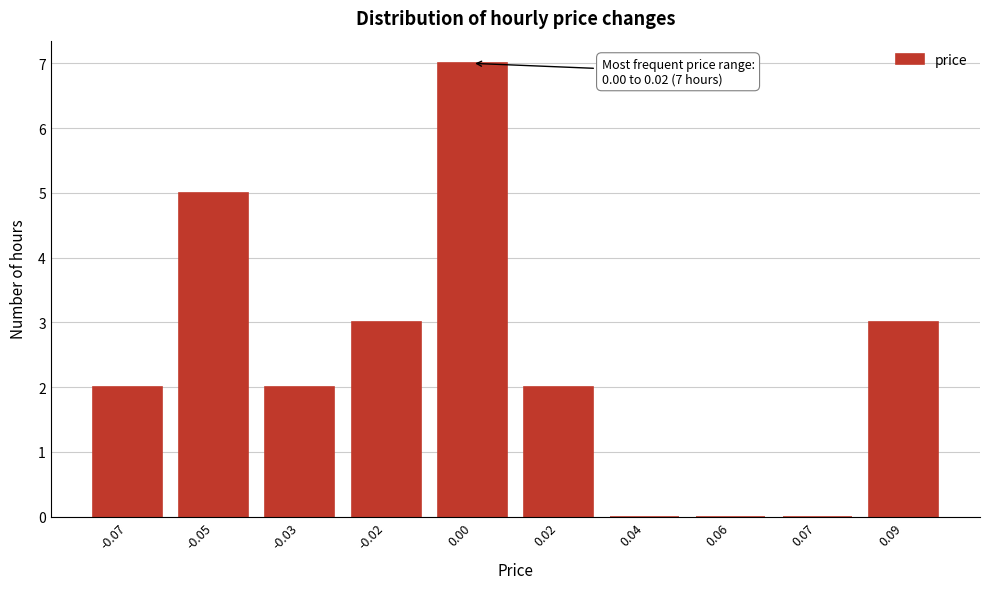

Reading right to left, list all the values displayed in this chart.

0.09=3	0.07=0	0.06=0	0.04=0	0.02=2	0.00=7	-0.02=3	-0.03=2	-0.05=5	-0.07=2